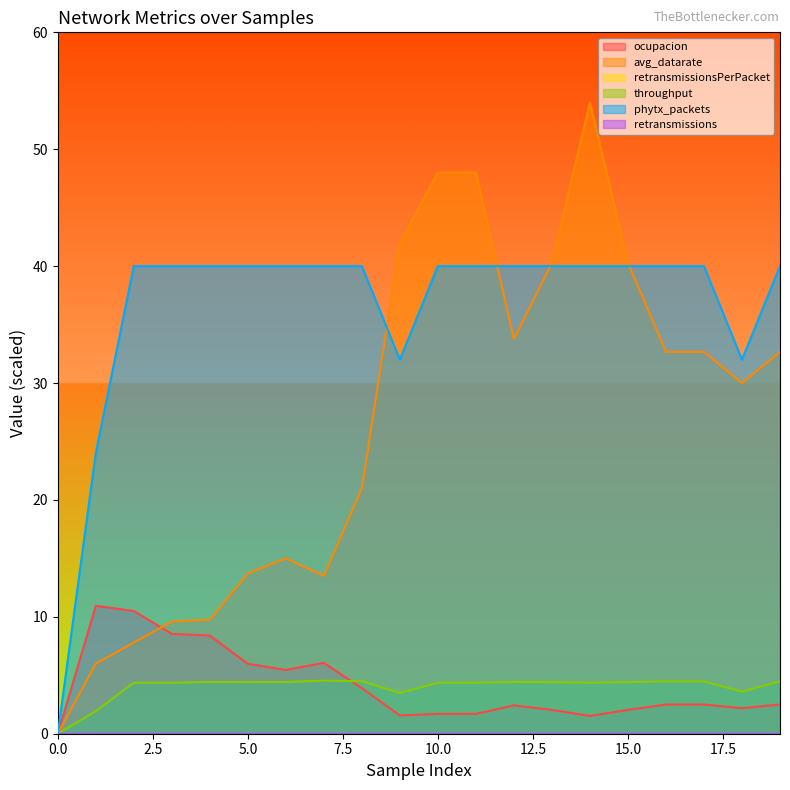

Rank the series by their maximum value, from lowest to highest.

throughput, ocupacion, phytx_packets, avg_datarate